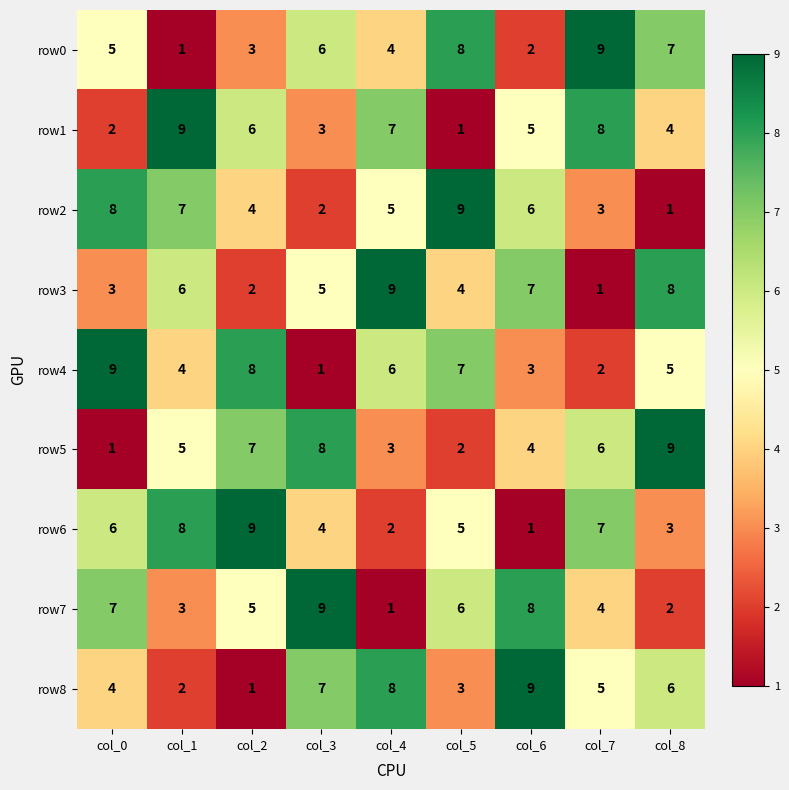

The row5 series shows 7 at col_6. True or false?

False